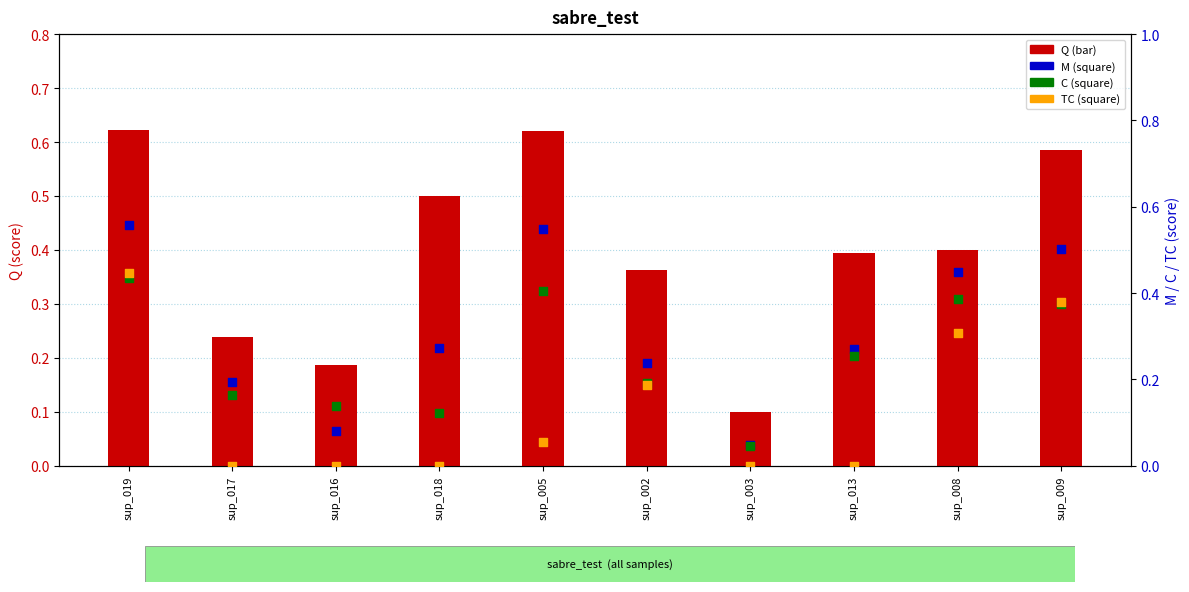

At which category is the sum across all series the highest?

sup_019